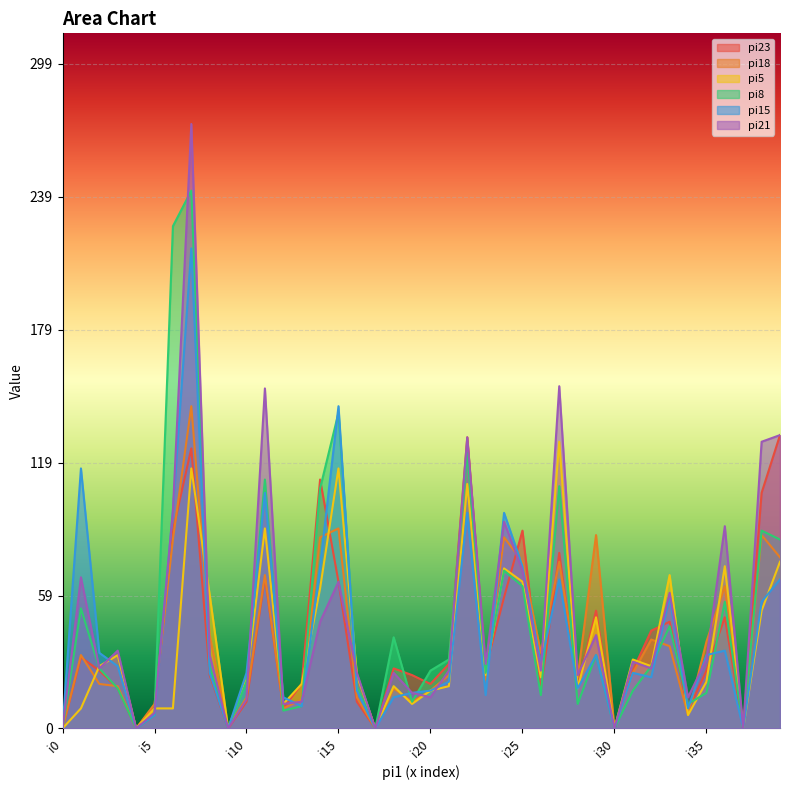

What is the difference between the second highest and minimum values in the pi21 series?

154